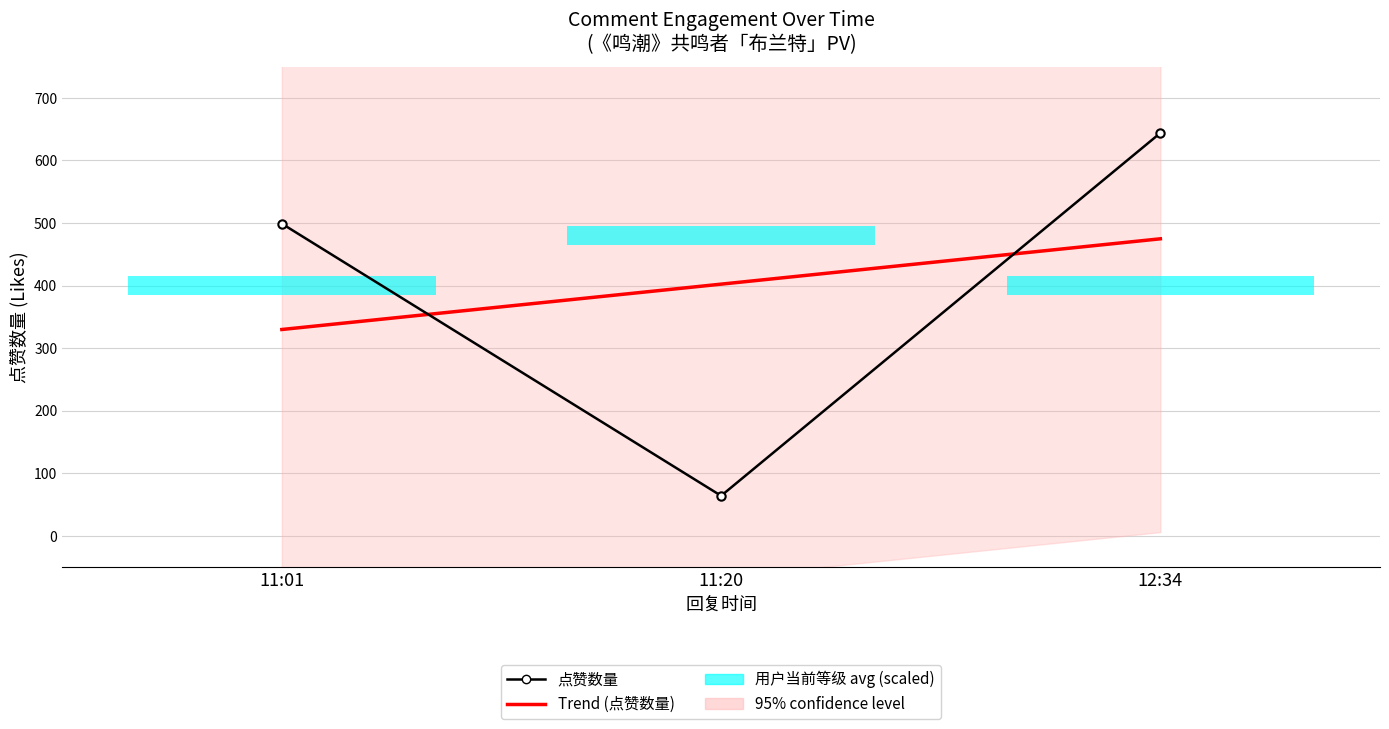

What is the maximum value shown in the chart?

644